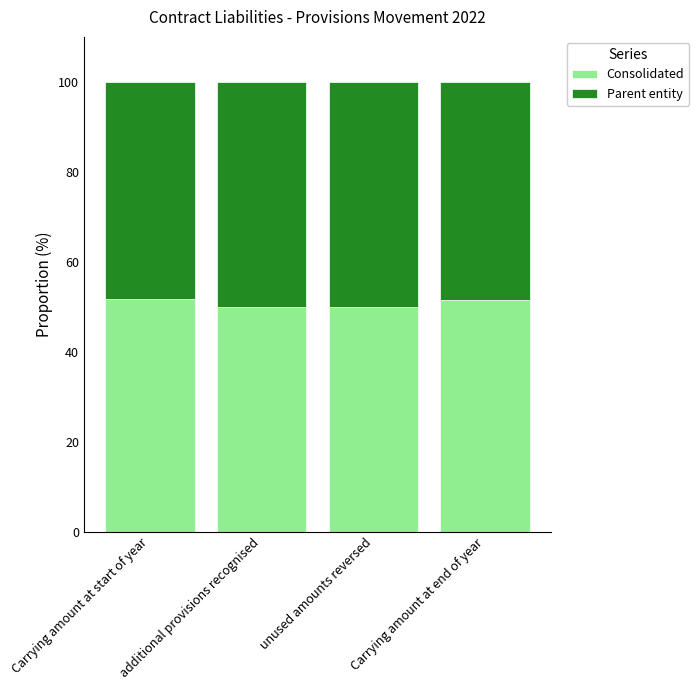

True or false: Consolidated has a value of 32.7 at Carrying amount at end of year.

False